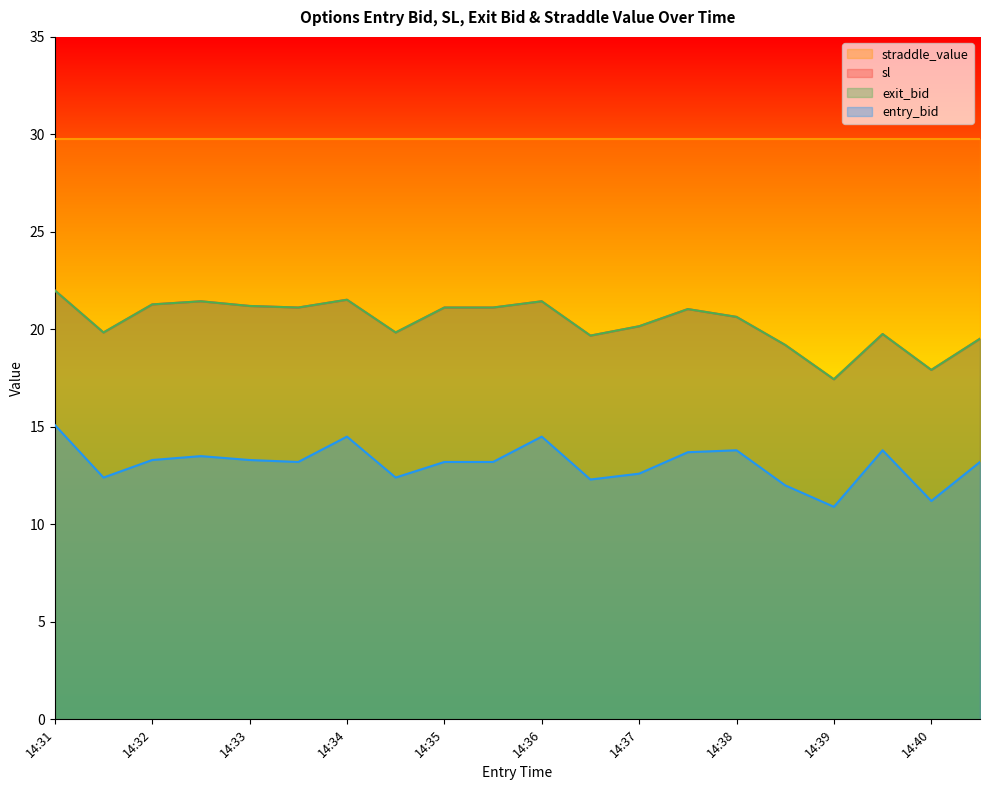

What is the difference between the maximum and second lowest values in the entry_bid series?

3.9